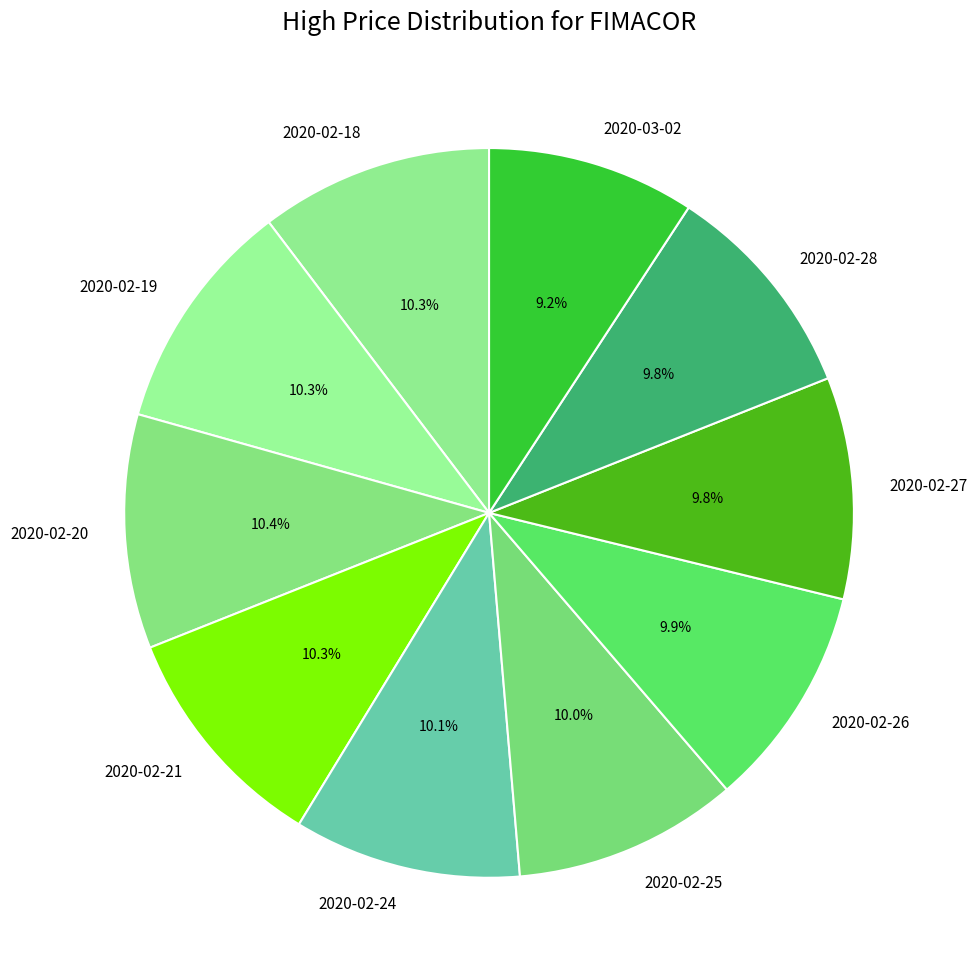

What is the ratio of the value at 2020-02-25 to the value at 2020-02-19?

1.0